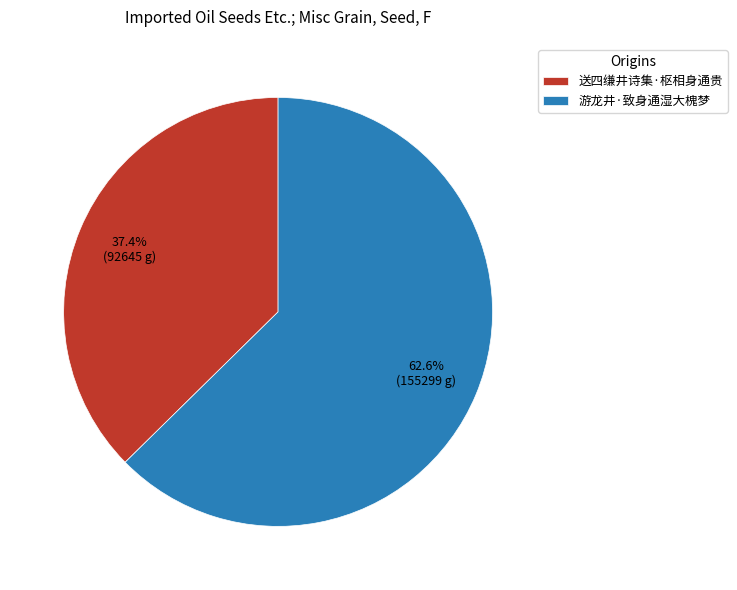

Combined, do 游龙井·致身通湿大槐梦 and 送四缣井诗集·枢相身通贵 account for over 50%?

Yes